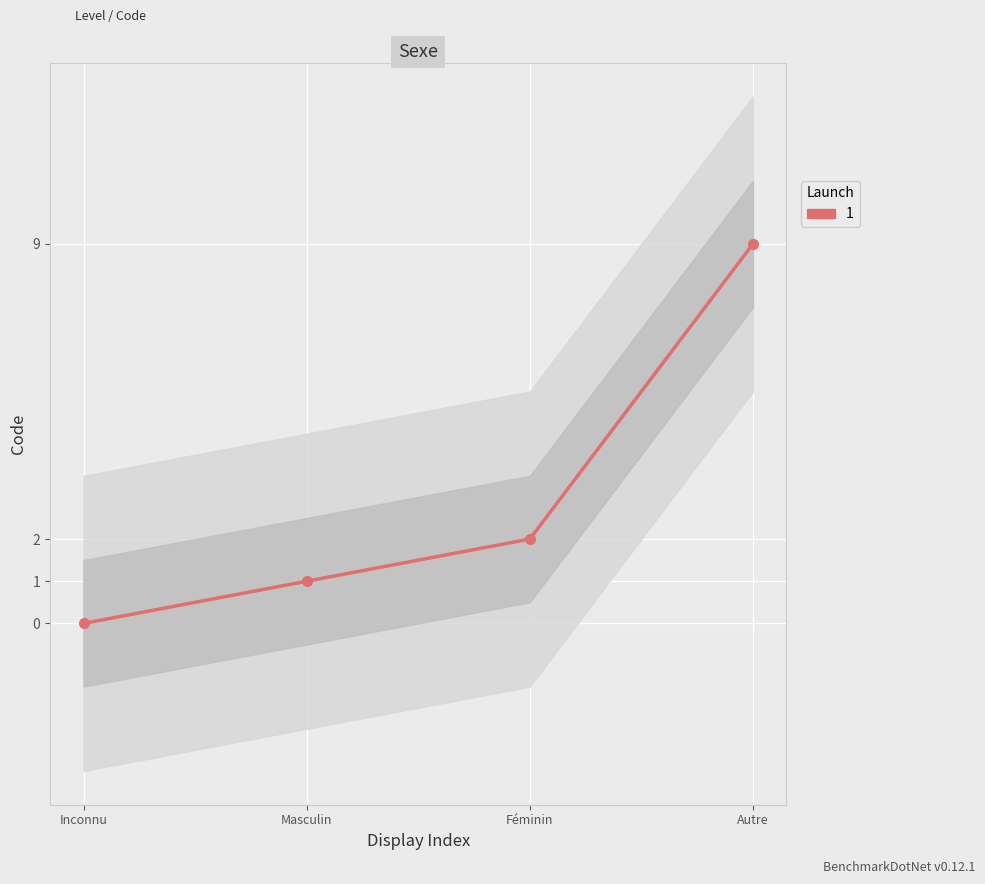

How many values are between 1 and 9?

3